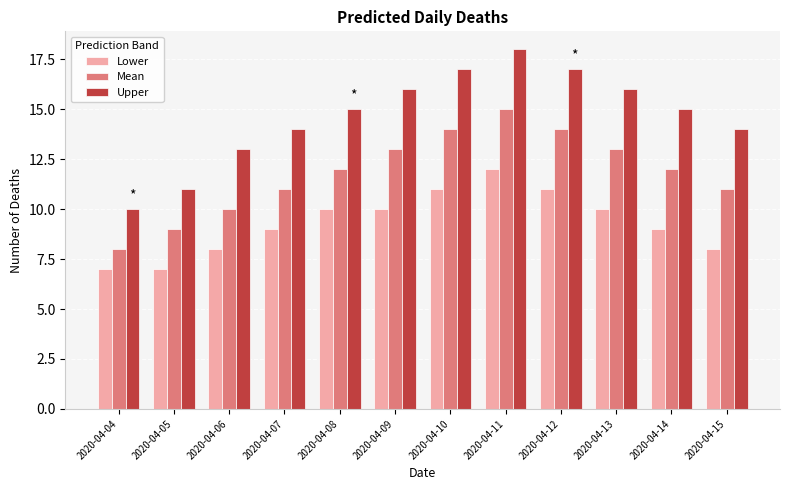

Which series changed the most between 2020-04-05 and 2020-04-13?

Upper